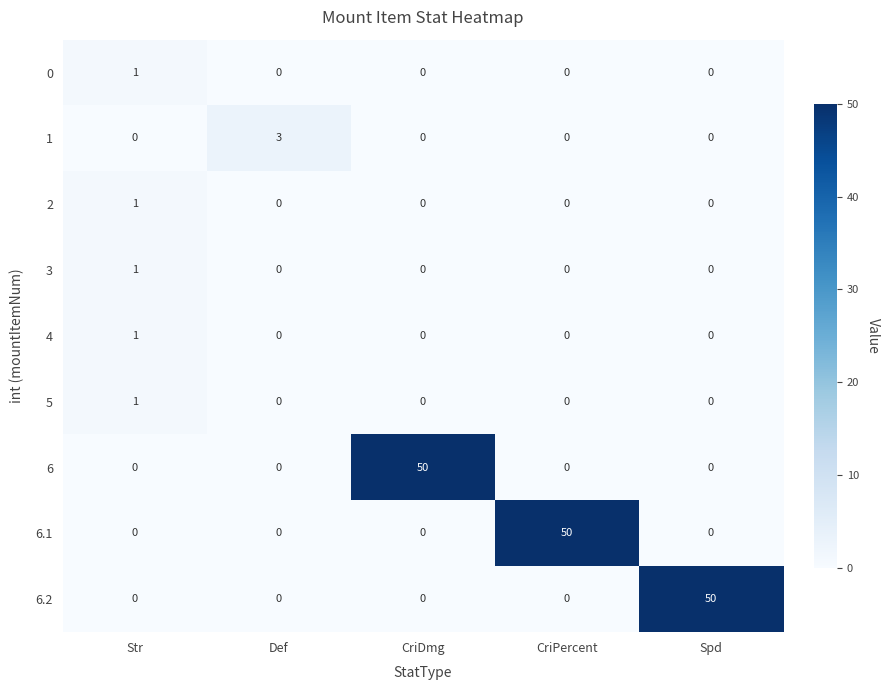

What is the total value across all series at CriPercent?

50